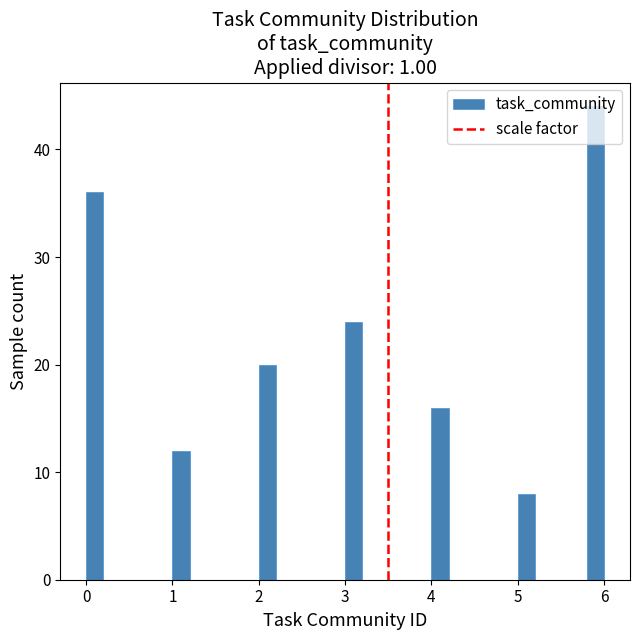

Around what value on the x-axis is the tallest bar? Give the approximate position of its centre, as read against the axis.

5.9